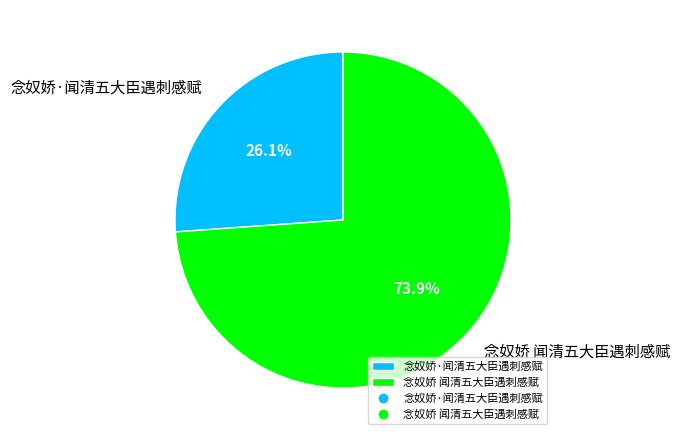

Which slice represents more than half of the pie?

念奴娇 闻清五大臣遇刺感赋